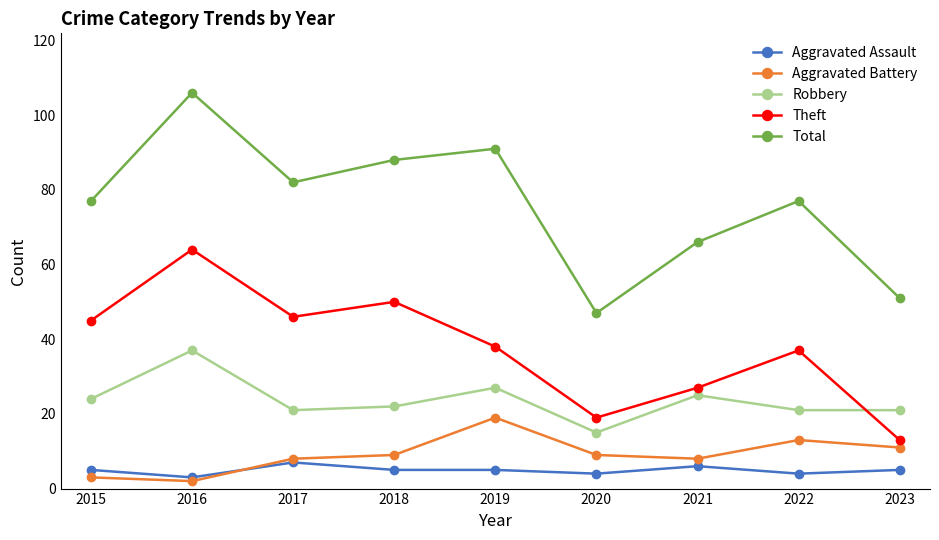

At which label does Theft first exceed 38?

2015